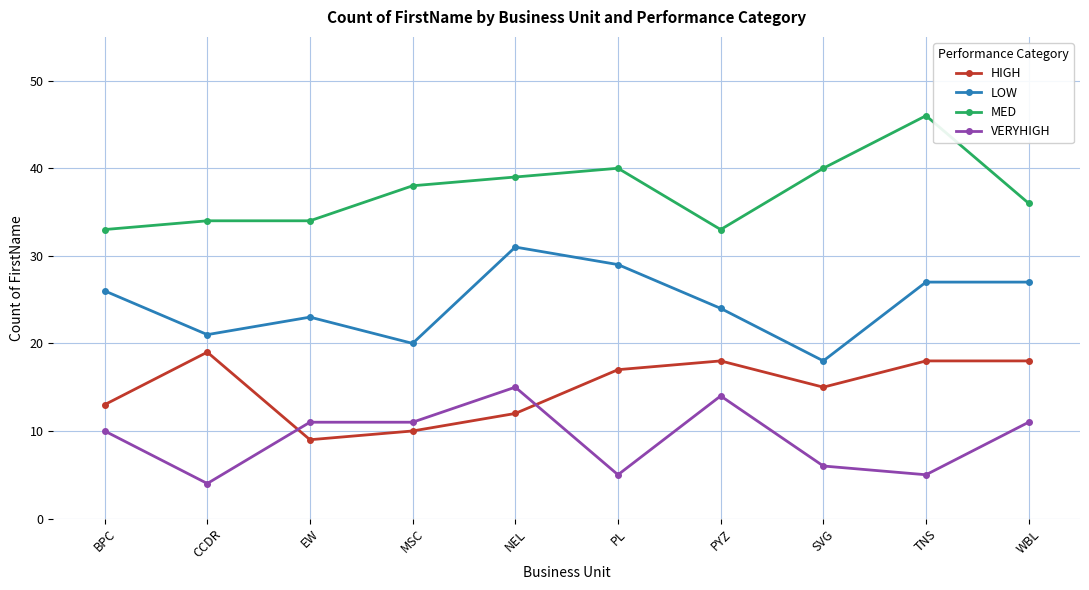

Is the value of LOW at SVG greater than the value of VERYHIGH at NEL?

Yes